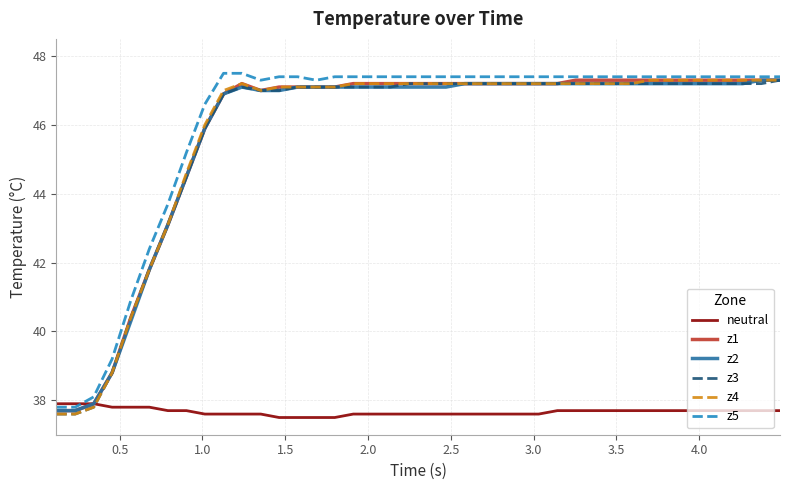

What is the maximum value for neutral?

37.9